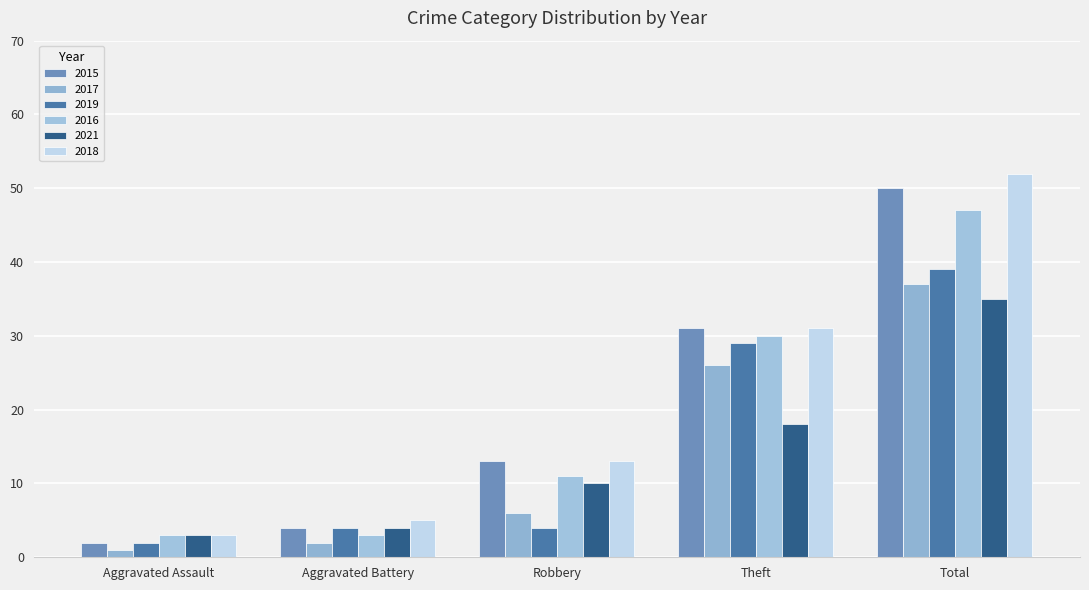

At which label does 2021 reach its minimum?

Aggravated Assault